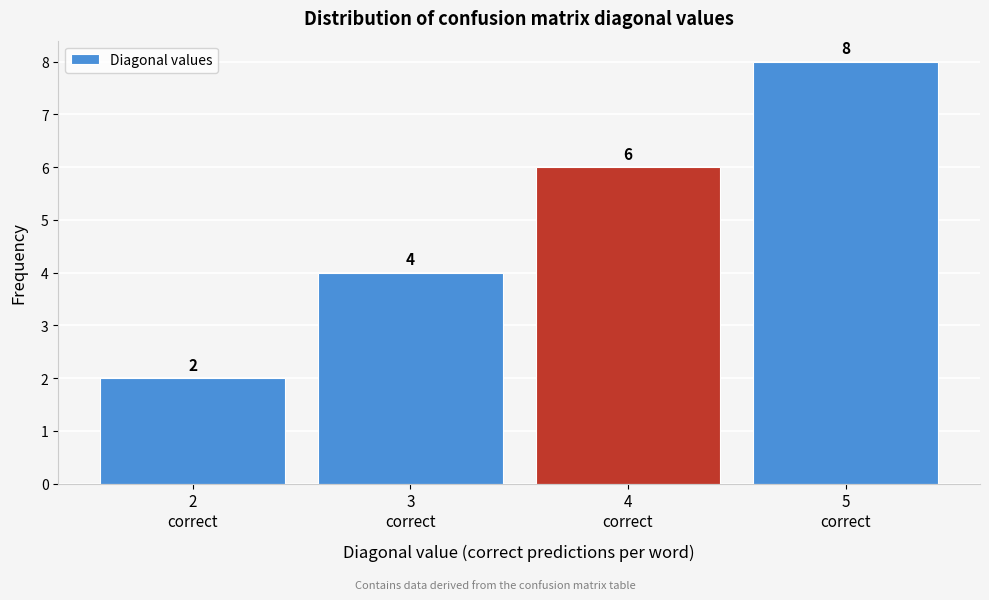

Which range on the x-axis has the tallest bar?

4.5 to 5.5